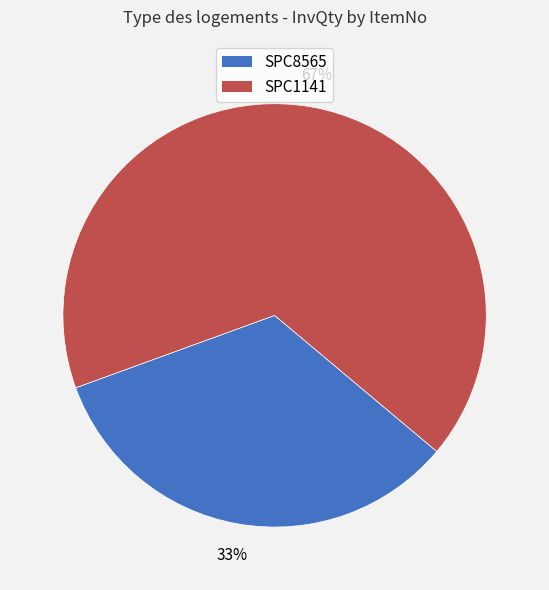

Between SPC1141 and SPC8565, which is larger?

SPC1141